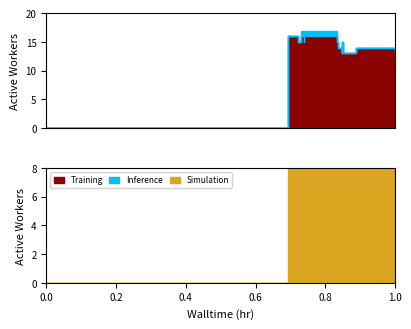

What are all the series names shown in the legend?

Training, Inference, Simulation